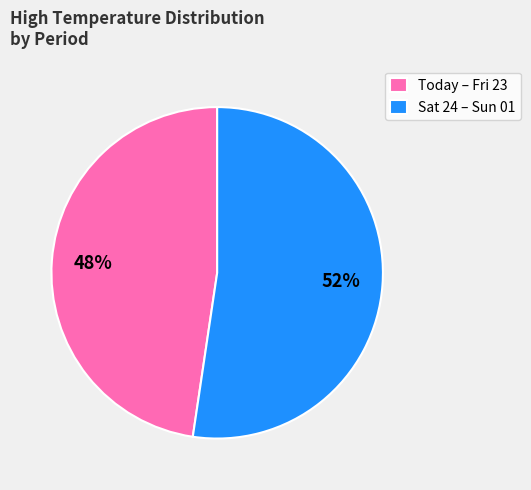

Is there any slice that represents more than half of the pie?

Yes